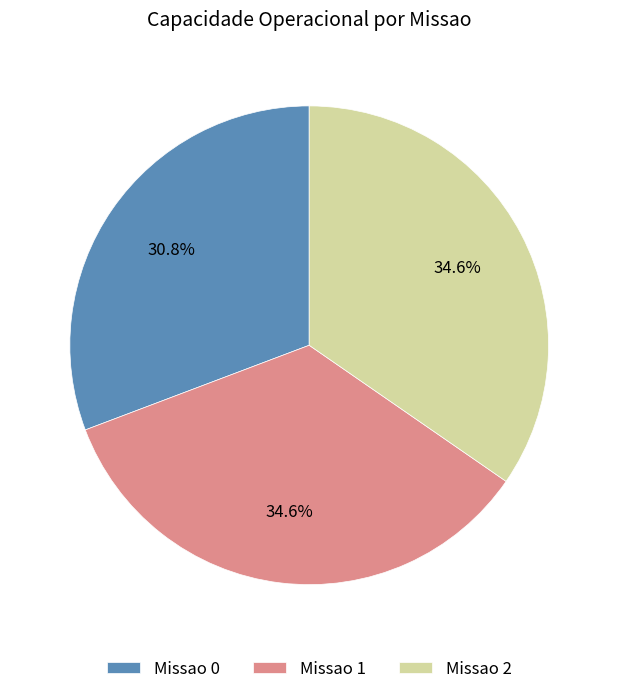

Is there any slice that represents more than half of the pie?

No